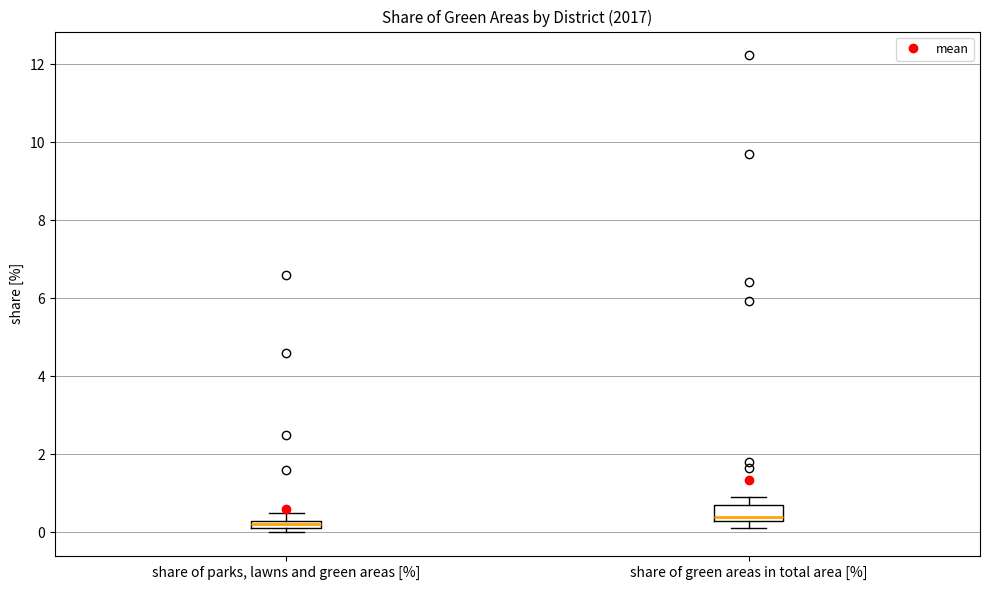

Where is the upper edge of the box for share of parks, lawns and green areas [%] on the y-axis? The values are not printed on the chart, so give them approximately, as read against the axis.

0.4